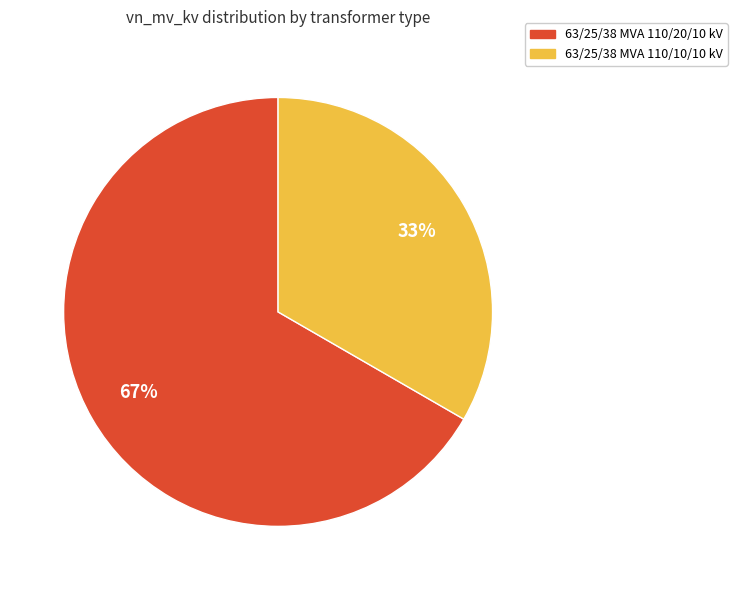

Is there a majority slice in this chart?

Yes